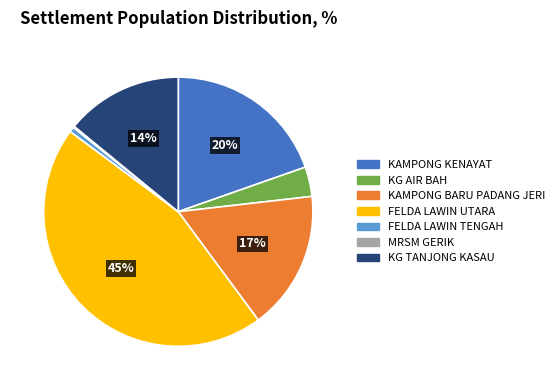

Which has a higher value, KAMPONG BARU PADANG JERI or KAMPONG KENAYAT?

KAMPONG KENAYAT